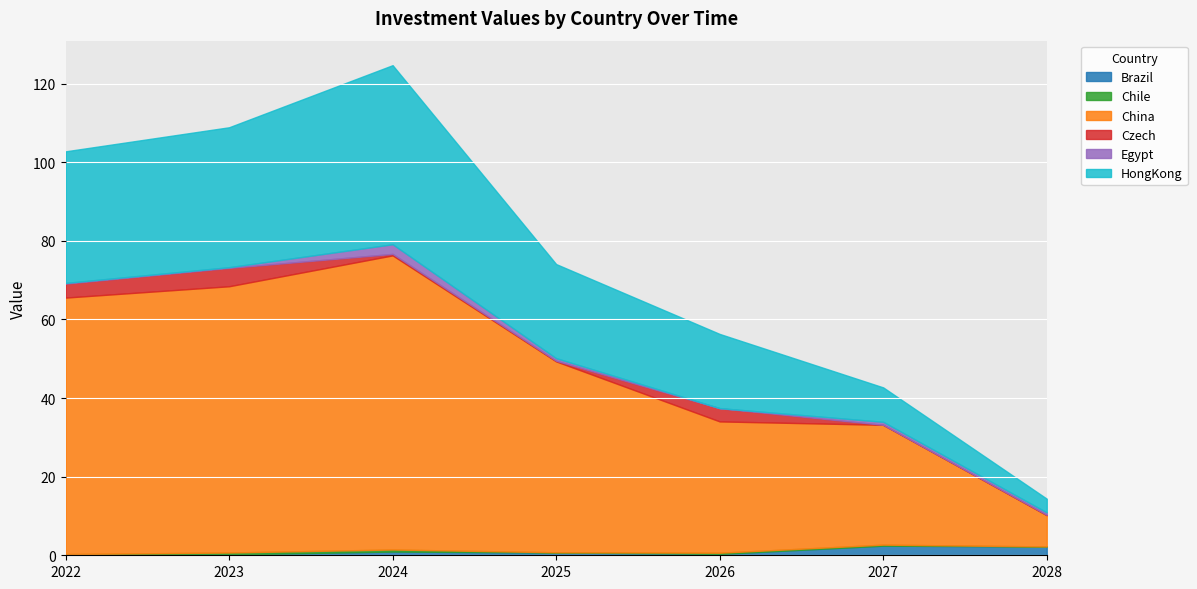

True or false: HongKong and Chile cross at least once.

False